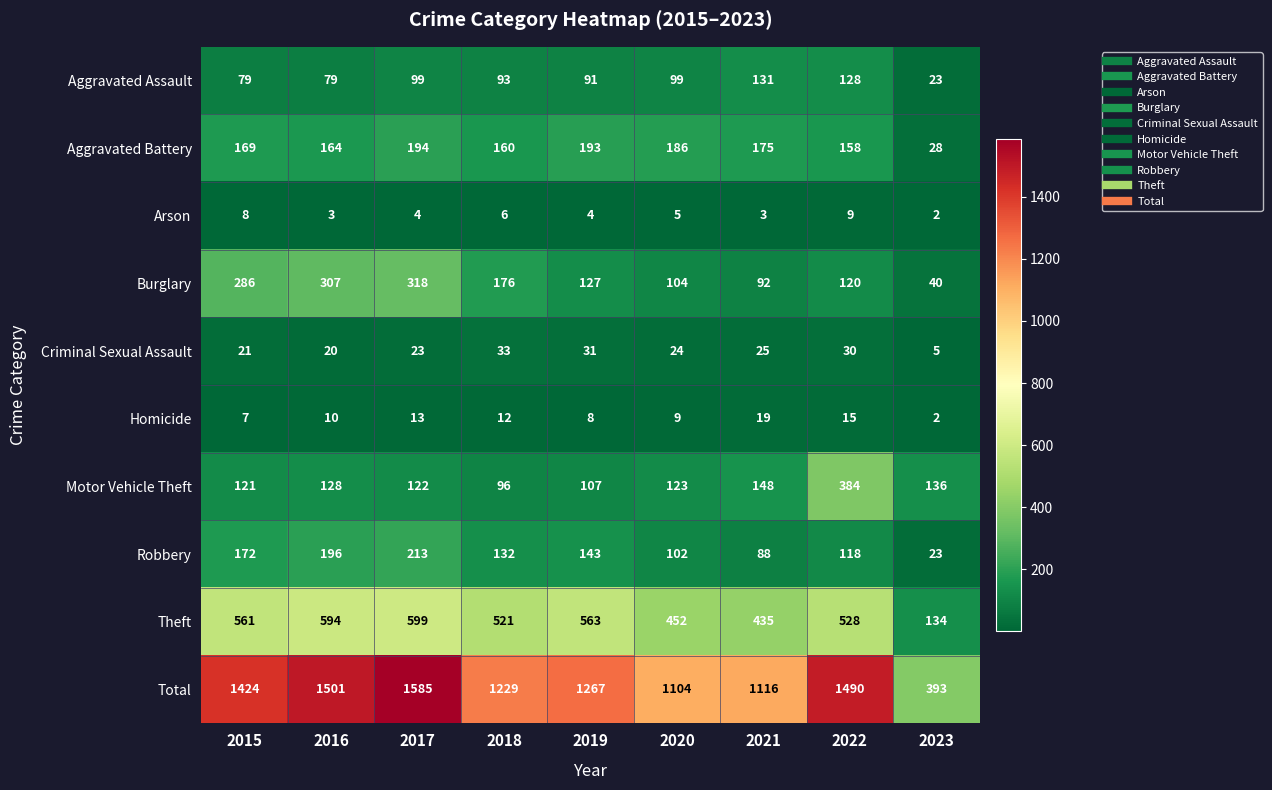

Which category has the highest value in the Total series?

2017